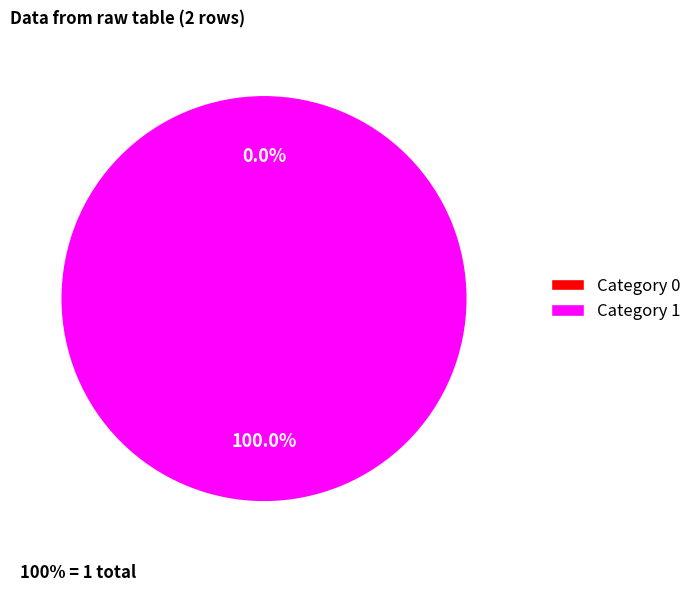

Combined, what portion of the pie is 0 and 1?

100.0%